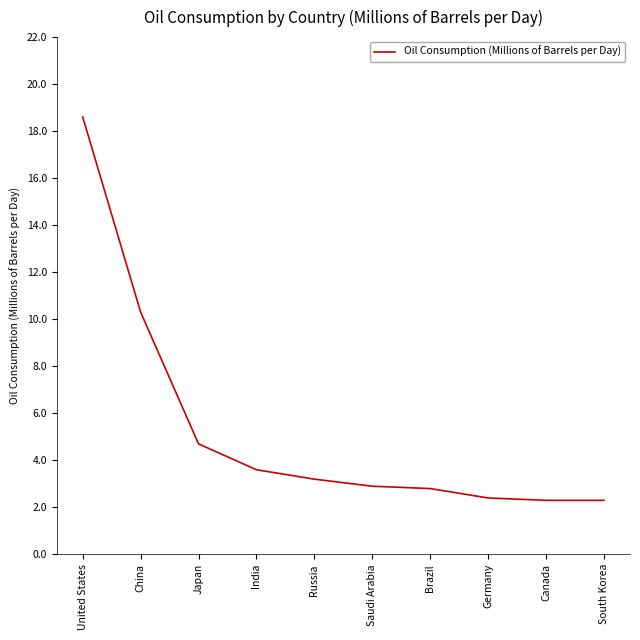

Approximately how many times larger is the value at Russia compared to Canada?

1.4